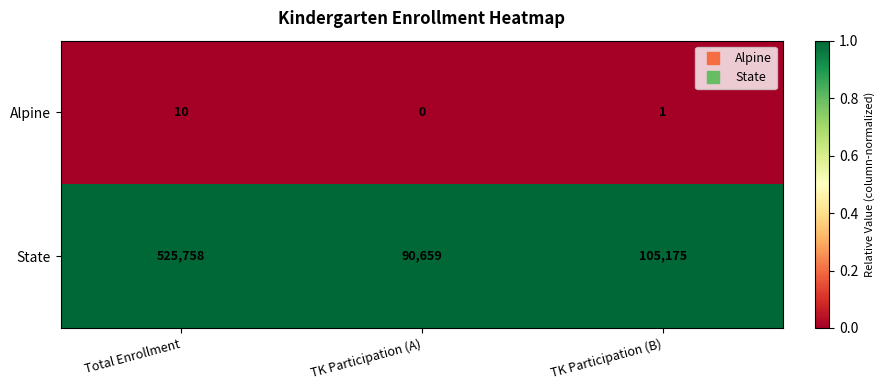

At which category is the sum across all series the highest?

Total Enrollment